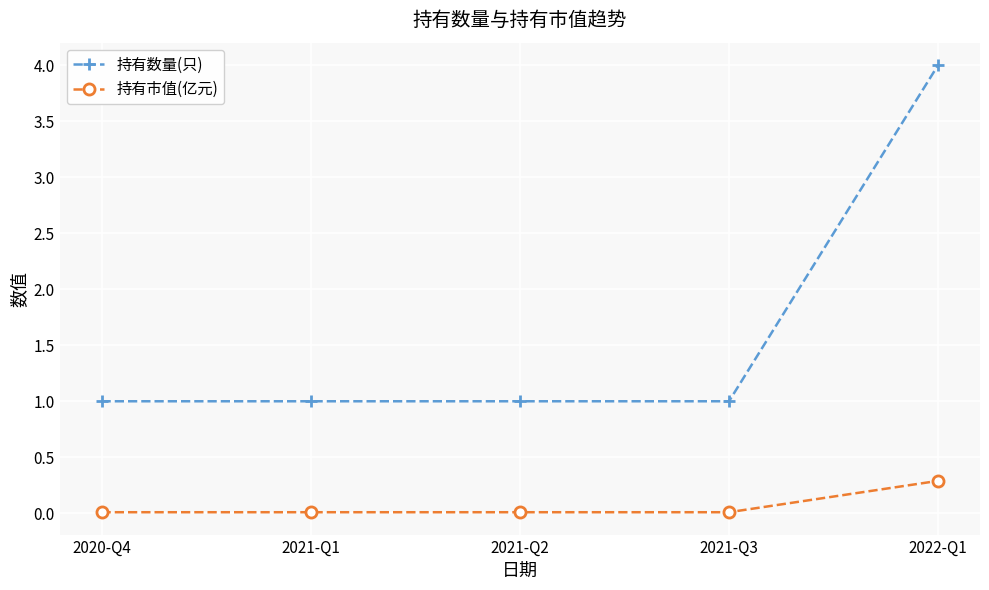

True or false: 持有数量(只) and 持有市值(亿元) cross at least once.

False